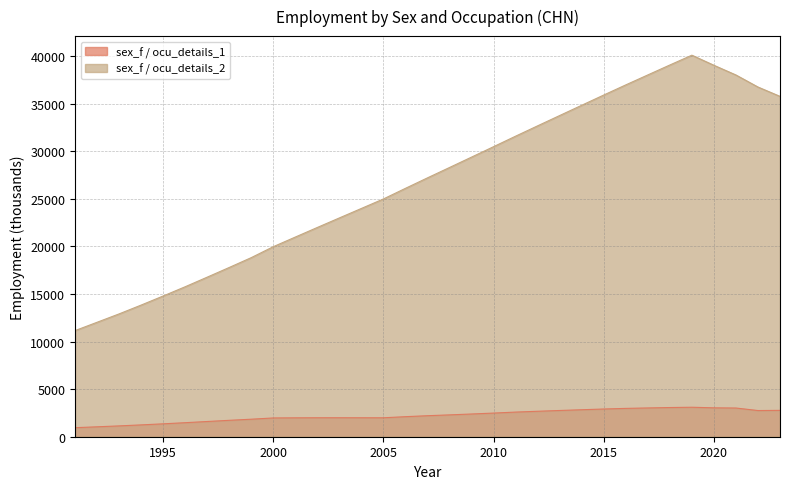

The sex_f / ocu_details_2 series shows 36977.3 at 2016. True or false?

True